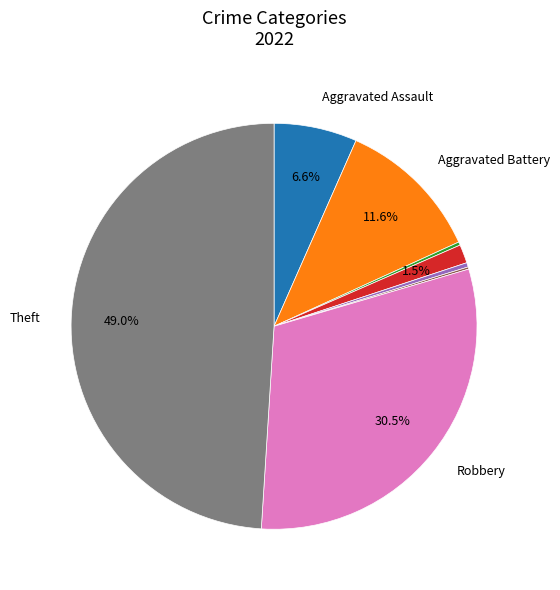

Is there any slice that represents more than half of the pie?

No